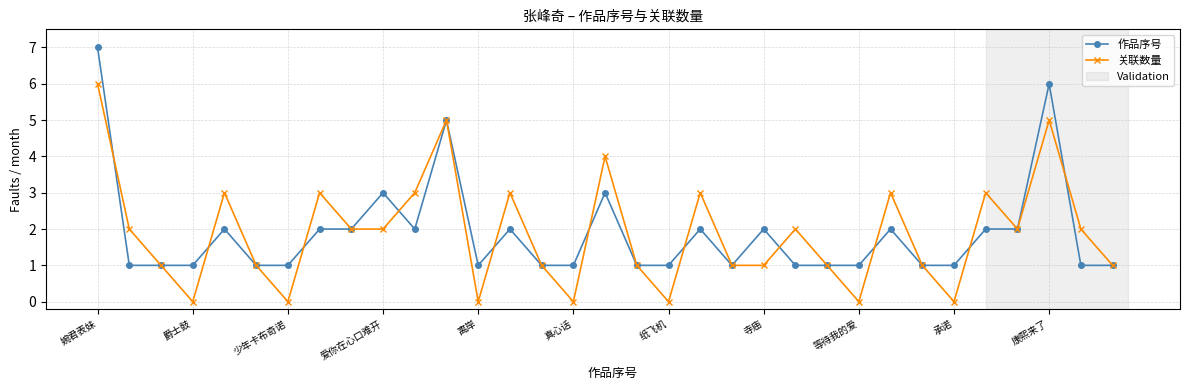

What is the value of the 作品序号 point at the 20th from the left?

2